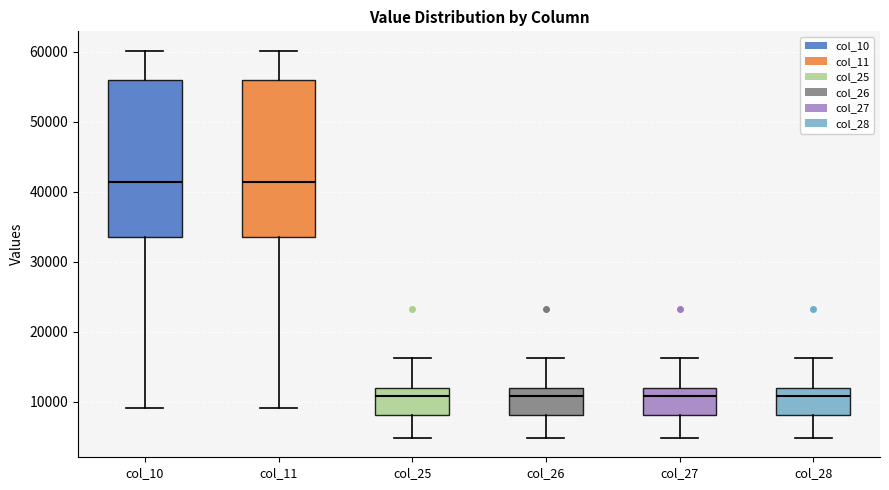

Reading left to right, transcribe this box plot: for each box, give where its median line is, the range the box spans, and where its two whiskers end, as read against the y-axis. The values are not printed on the chart, so give them approximately, as read against the axis.

col_10: median 41000, box 34000 to 56000, whiskers 9000 to 60000
col_11: median 41000, box 34000 to 56000, whiskers 9000 to 60000
col_25: median 11000, box 8000 to 12000, whiskers 5000 to 16000
col_26: median 11000, box 8000 to 12000, whiskers 5000 to 16000
col_27: median 11000, box 8000 to 12000, whiskers 5000 to 16000
col_28: median 11000, box 8000 to 12000, whiskers 5000 to 16000